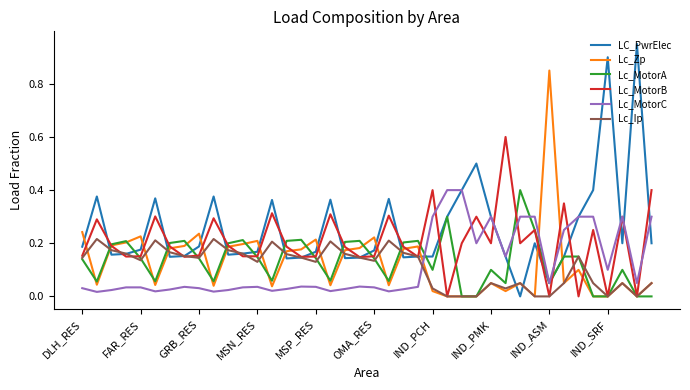

What is the sum of all LC_PwrElec values?

10.2